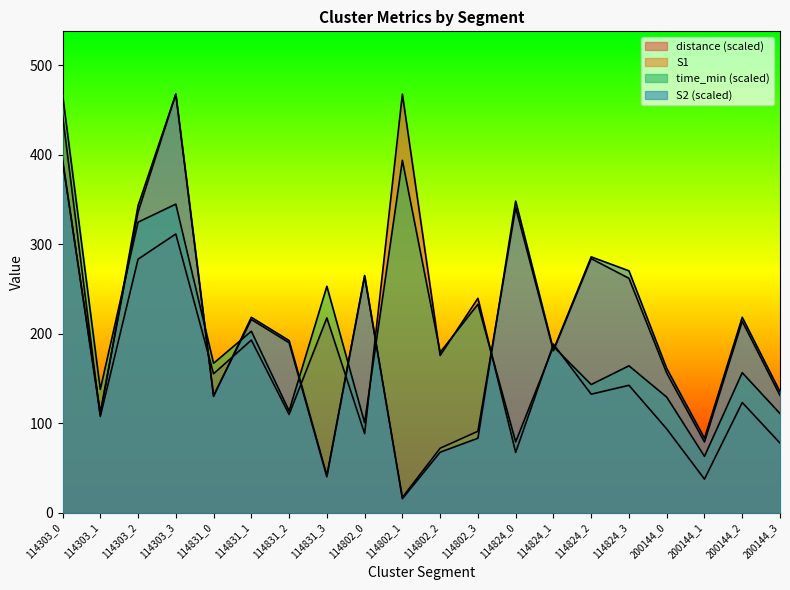

What is the label of the 3rd point from the right?

200144_1